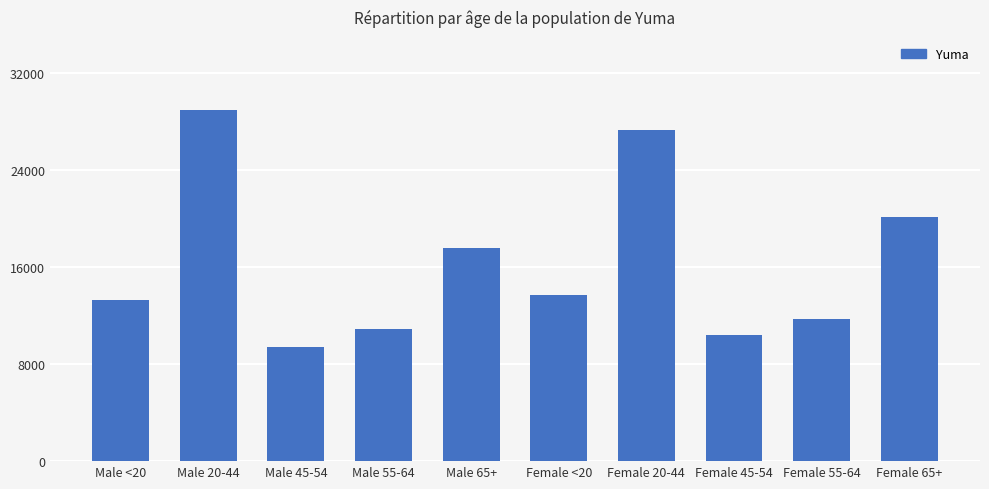

Which label corresponds to the largest value in the chart?

Male 20-44